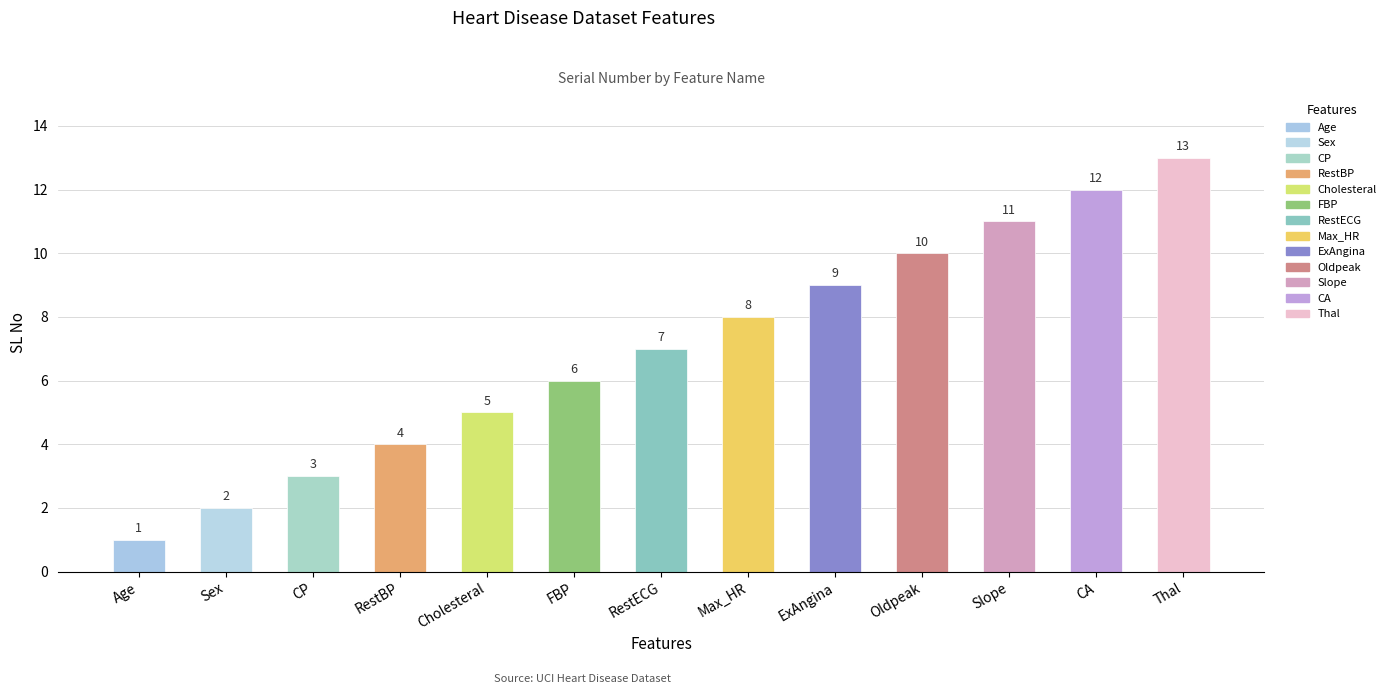

What is the difference between the second highest and second lowest values?

10